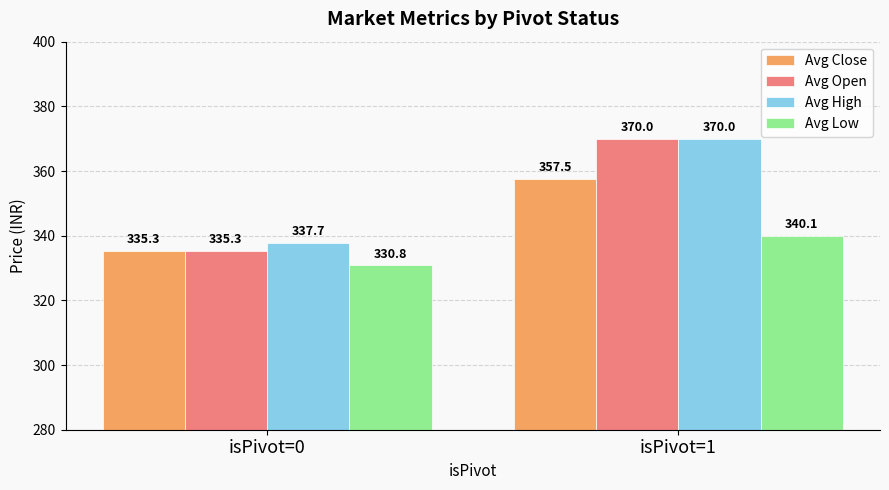

What is the sum of all Avg High values?

707.7